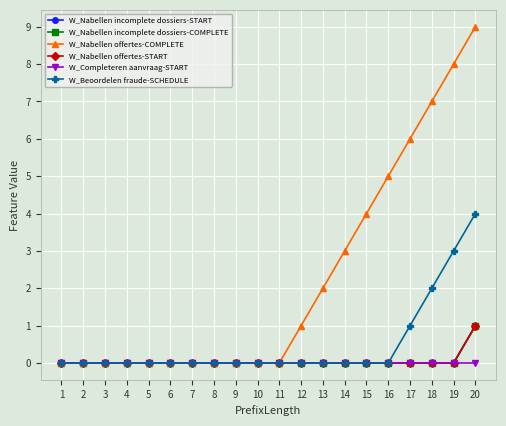

Is this an area chart (filled region under the line)?

No